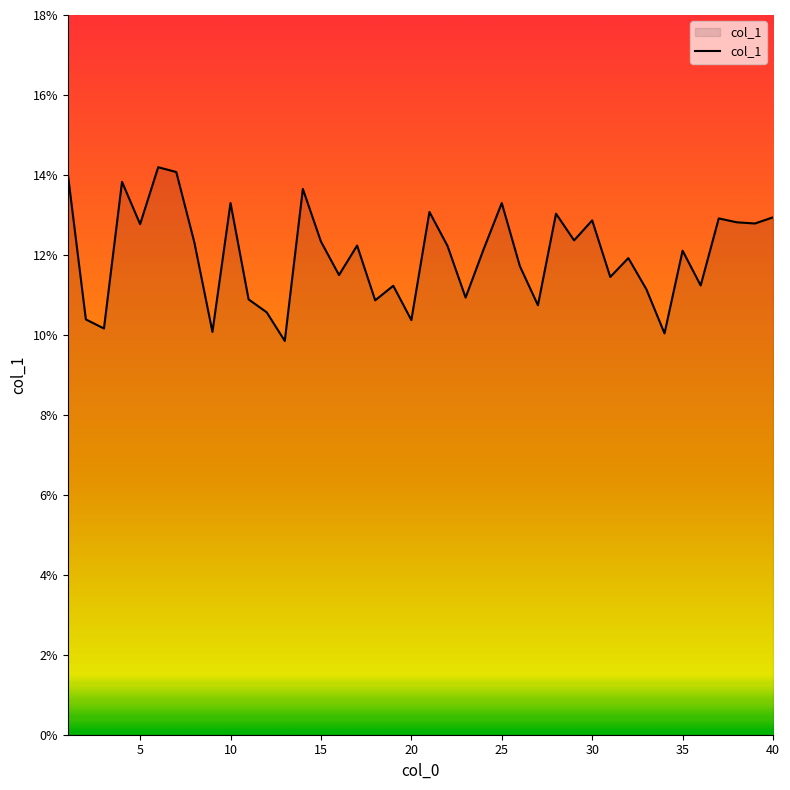

What is the average value?

12.0